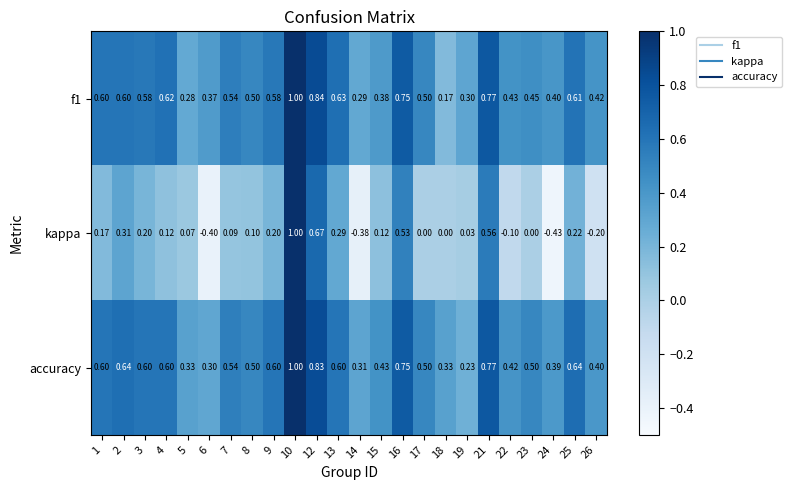

Which series changed the most between 1 and 17?

kappa